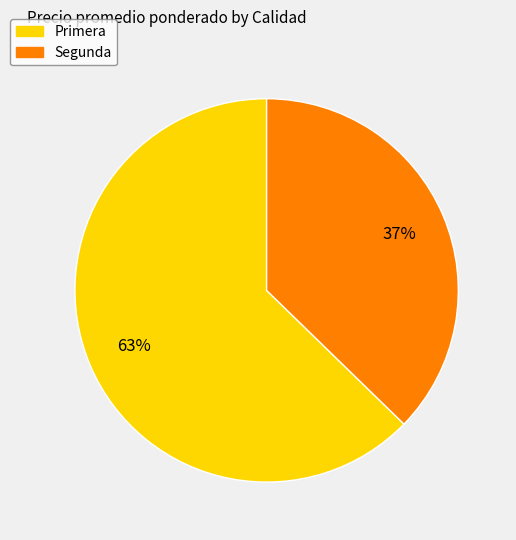

Does any single category account for the majority?

Yes